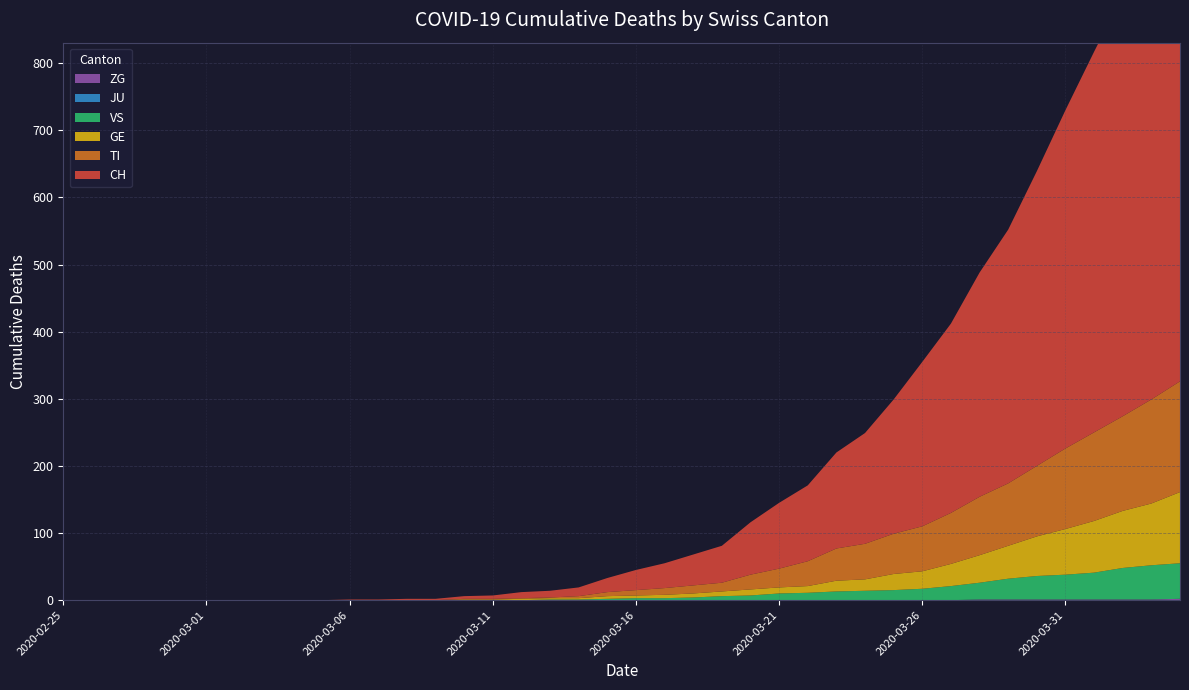

Reading left to right, what are all the values shown in this chart?

CH: 2020-02-25=0	2020-02-26=0	2020-02-27=0	2020-02-28=0	2020-02-29=0	2020-03-01=0	2020-03-02=0	2020-03-03=0	2020-03-04=0	2020-03-05=0	2020-03-06=1	2020-03-07=1	2020-03-08=2	2020-03-09=2	2020-03-10=4	2020-03-11=5	2020-03-12=9	2020-03-13=10	2020-03-14=13	2020-03-15=21	2020-03-16=30	2020-03-17=37	2020-03-18=46	2020-03-19=55	2020-03-20=78	2020-03-21=98	2020-03-22=113	2020-03-23=143	2020-03-24=165	2020-03-25=200	2020-03-26=245	2020-03-27=282	2020-03-28=334	2020-03-29=378	2020-03-30=439	2020-03-31=504	2020-04-01=567	2020-04-02=628	2020-04-03=689	2020-04-04=755
TI: 2020-02-25=0	2020-02-26=0	2020-02-27=0	2020-02-28=0	2020-02-29=0	2020-03-01=0	2020-03-02=0	2020-03-03=0	2020-03-04=0	2020-03-05=0	2020-03-06=0	2020-03-07=0	2020-03-08=0	2020-03-09=0	2020-03-10=1	2020-03-11=1	2020-03-12=1	2020-03-13=1	2020-03-14=3	2020-03-15=6	2020-03-16=8	2020-03-17=10	2020-03-18=12	2020-03-19=13	2020-03-20=22	2020-03-21=28	2020-03-22=37	2020-03-23=48	2020-03-24=53	2020-03-25=60	2020-03-26=67	2020-03-27=76	2020-03-28=87	2020-03-29=93	2020-03-30=105	2020-03-31=120	2020-04-01=132	2020-04-02=141	2020-04-03=155	2020-04-04=165
GE: 2020-02-25=0	2020-02-26=0	2020-02-27=0	2020-02-28=0	2020-02-29=0	2020-03-01=0	2020-03-02=0	2020-03-03=0	2020-03-04=0	2020-03-05=0	2020-03-06=0	2020-03-07=0	2020-03-08=0	2020-03-09=0	2020-03-10=1	2020-03-11=1	2020-03-12=2	2020-03-13=2	2020-03-14=2	2020-03-15=4	2020-03-16=4	2020-03-17=5	2020-03-18=6	2020-03-19=7	2020-03-20=9	2020-03-21=9	2020-03-22=10	2020-03-23=16	2020-03-24=17	2020-03-25=24	2020-03-26=26	2020-03-27=33	2020-03-28=41	2020-03-29=49	2020-03-30=59	2020-03-31=68	2020-04-01=77	2020-04-02=85	2020-04-03=92	2020-04-04=106
VS: 2020-02-25=0	2020-02-26=0	2020-02-27=0	2020-02-28=0	2020-02-29=0	2020-03-01=0	2020-03-02=0	2020-03-03=0	2020-03-04=0	2020-03-05=0	2020-03-06=0	2020-03-07=0	2020-03-08=0	2020-03-09=0	2020-03-10=0	2020-03-11=0	2020-03-12=0	2020-03-13=1	2020-03-14=1	2020-03-15=2	2020-03-16=3	2020-03-17=3	2020-03-18=4	2020-03-19=6	2020-03-20=7	2020-03-21=10	2020-03-22=11	2020-03-23=13	2020-03-24=14	2020-03-25=15	2020-03-26=17	2020-03-27=21	2020-03-28=25	2020-03-29=31	2020-03-30=35	2020-03-31=37	2020-04-01=40	2020-04-02=47	2020-04-03=51	2020-04-04=53
JU: 2020-02-25=0	2020-02-26=0	2020-02-27=0	2020-02-28=0	2020-02-29=0	2020-03-01=0	2020-03-02=0	2020-03-03=0	2020-03-04=0	2020-03-05=0	2020-03-06=0	2020-03-07=0	2020-03-08=0	2020-03-09=0	2020-03-10=0	2020-03-11=0	2020-03-12=0	2020-03-13=0	2020-03-14=0	2020-03-15=0	2020-03-16=0	2020-03-17=0	2020-03-18=0	2020-03-19=0	2020-03-20=0	2020-03-21=0	2020-03-22=0	2020-03-23=0	2020-03-24=0	2020-03-25=0	2020-03-26=0	2020-03-27=0	2020-03-28=0	2020-03-29=0	2020-03-30=0	2020-03-31=0	2020-04-01=0	2020-04-02=0	2020-04-03=0	2020-04-04=0
ZG: 2020-02-25=0	2020-02-26=0	2020-02-27=0	2020-02-28=0	2020-02-29=0	2020-03-01=0	2020-03-02=0	2020-03-03=0	2020-03-04=0	2020-03-05=0	2020-03-06=0	2020-03-07=0	2020-03-08=0	2020-03-09=0	2020-03-10=0	2020-03-11=0	2020-03-12=0	2020-03-13=0	2020-03-14=0	2020-03-15=0	2020-03-16=0	2020-03-17=0	2020-03-18=0	2020-03-19=0	2020-03-20=0	2020-03-21=0	2020-03-22=0	2020-03-23=0	2020-03-24=0	2020-03-25=0	2020-03-26=0	2020-03-27=0	2020-03-28=1	2020-03-29=1	2020-03-30=1	2020-03-31=1	2020-04-01=1	2020-04-02=1	2020-04-03=1	2020-04-04=2